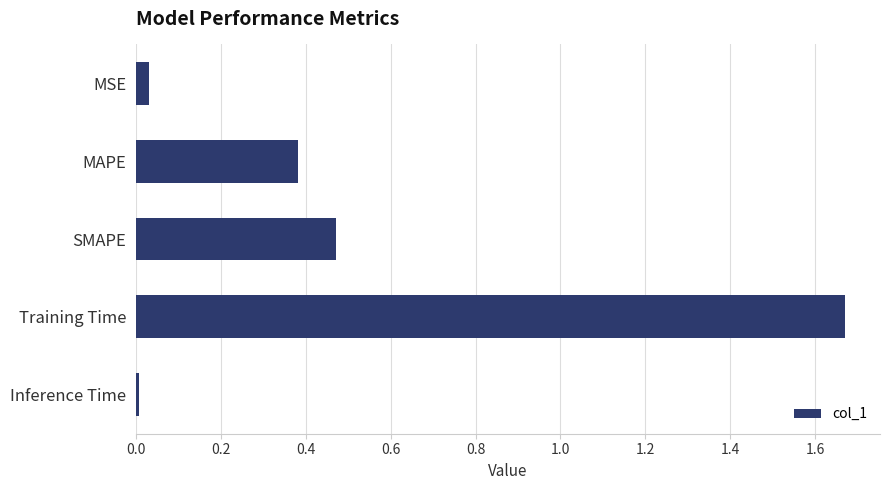

Which category has the highest value across all series?

Training Time